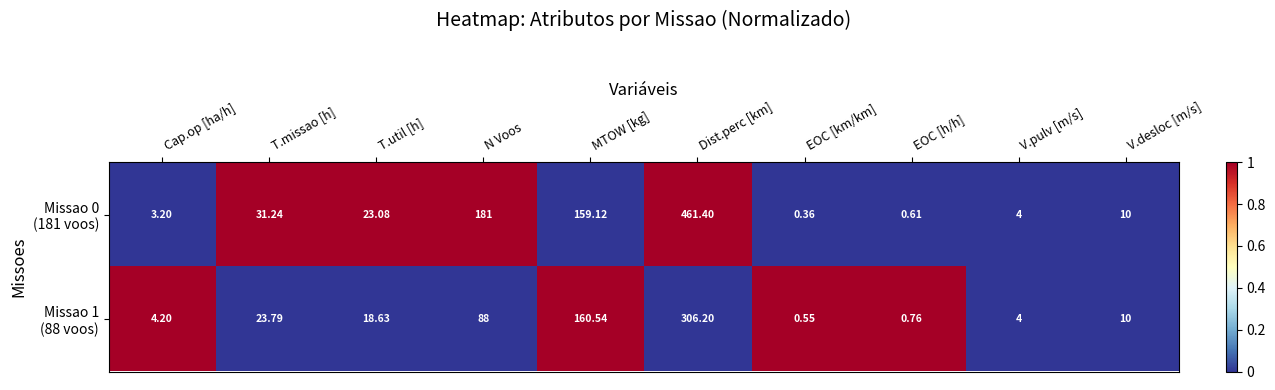

What is the difference between the highest and lowest values at Dist.perc [km]?

155.2